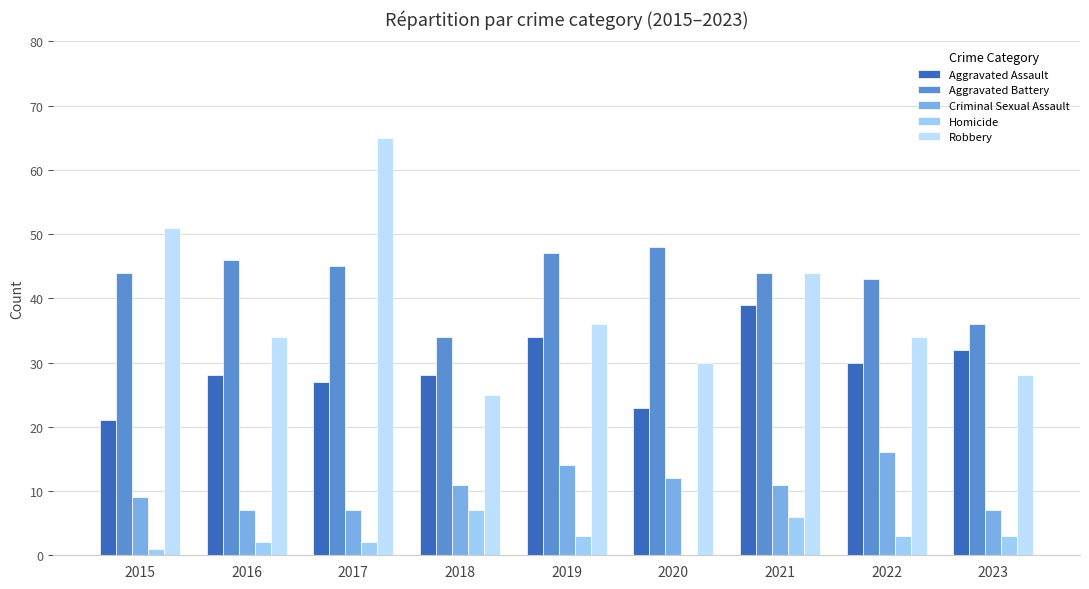

Is it true that Criminal Sexual Assault equals 11 at 2016?

False